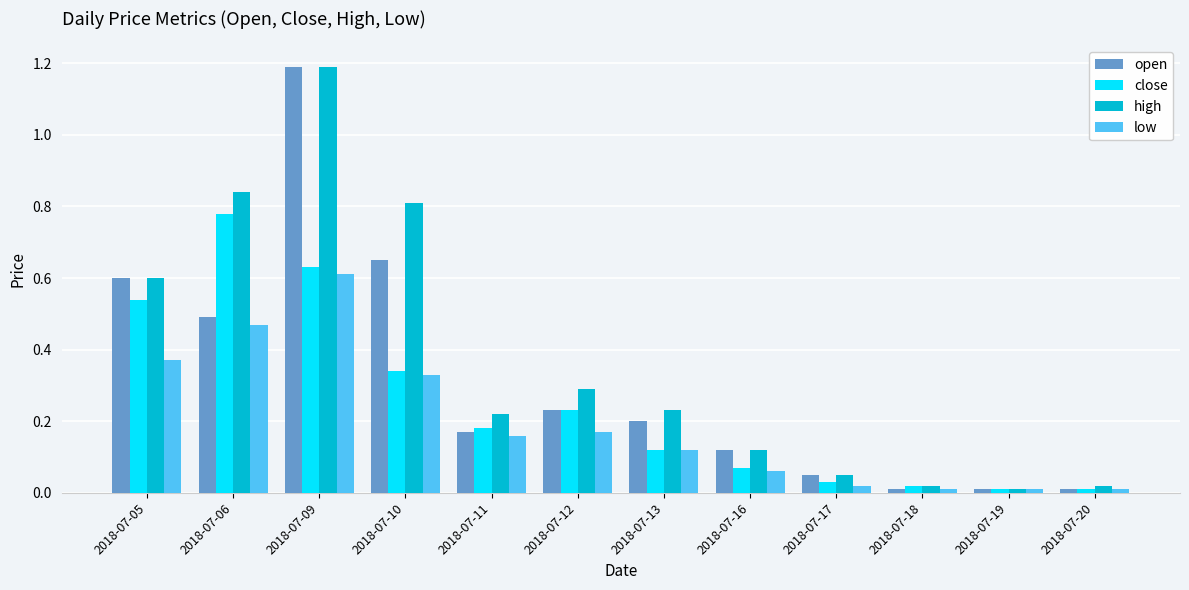

What are all the series names shown in the legend?

open, close, high, low